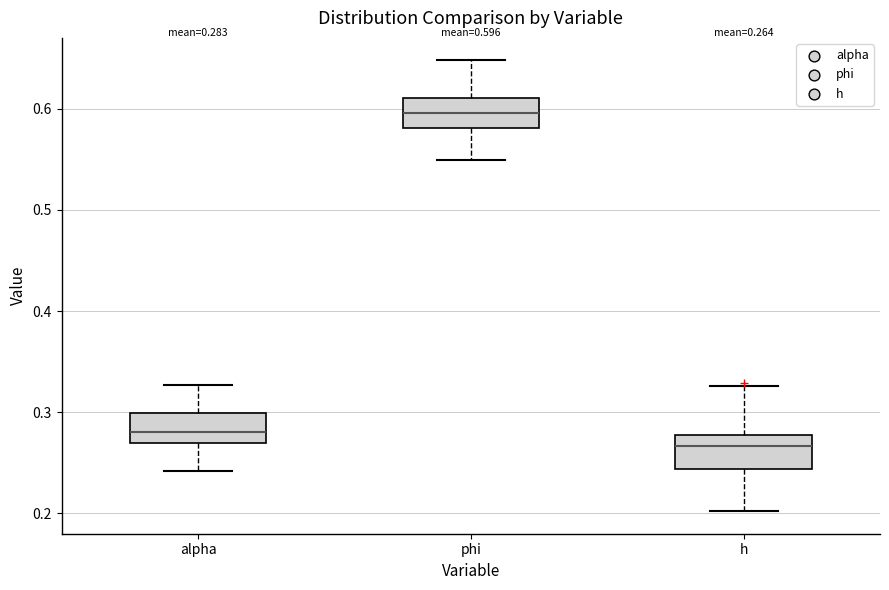

Which box has the highest median line?

phi